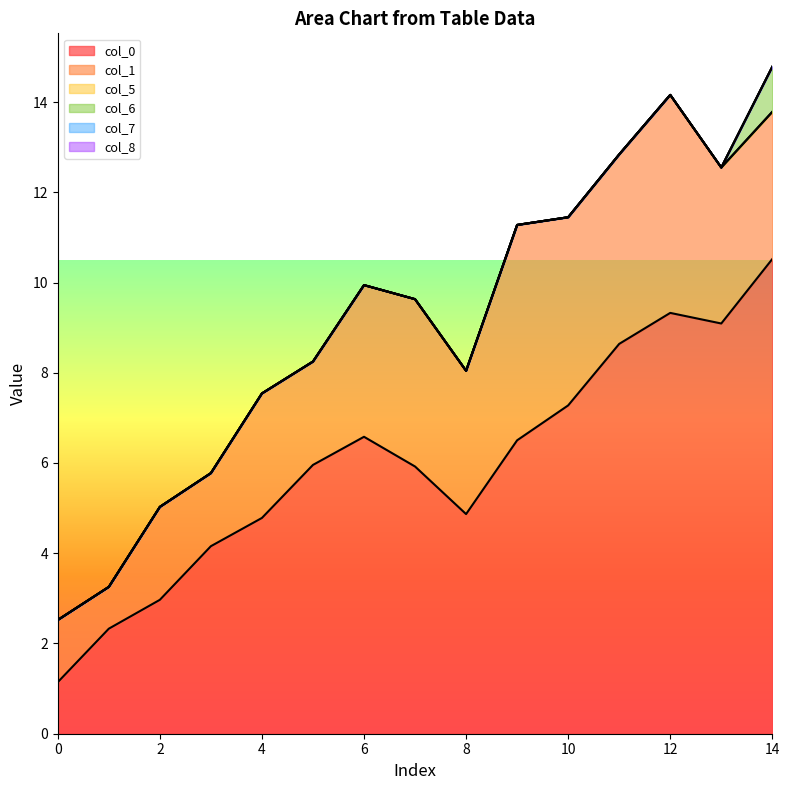

What is the value of the col_6 point at the 15th from the left?

1.0